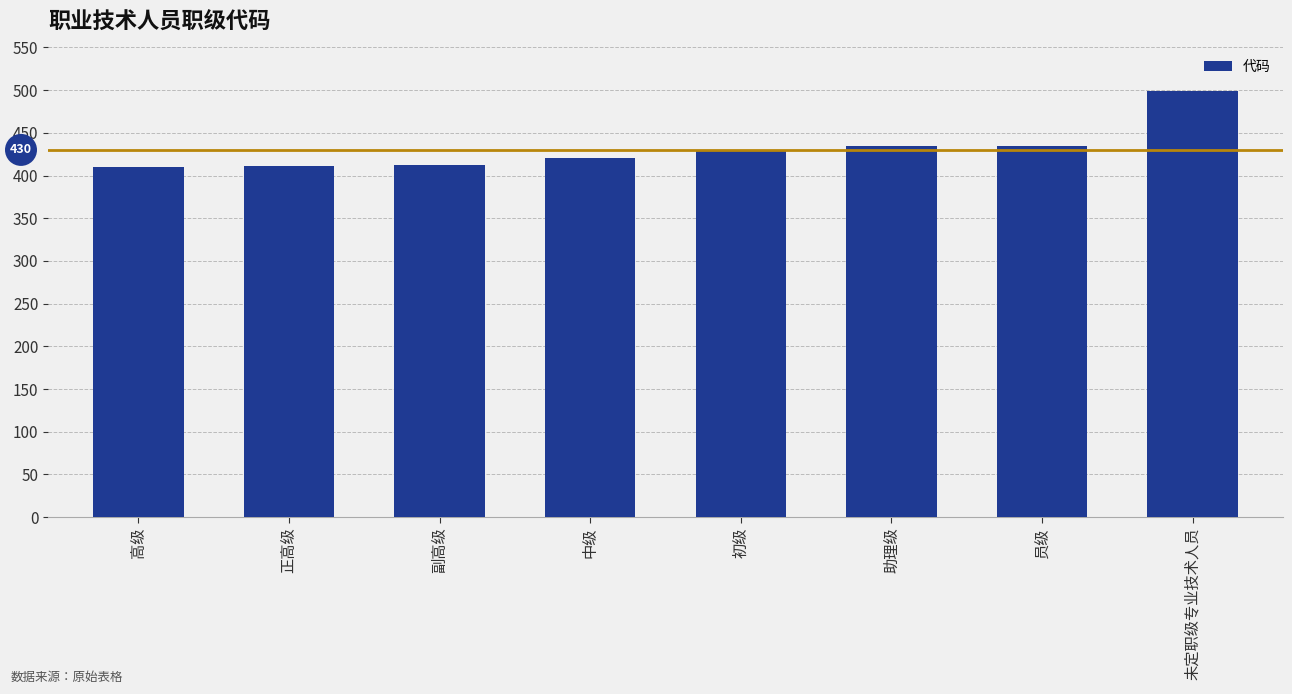

Is it true that the value at 未定职级专业技术人员 is 499?

True